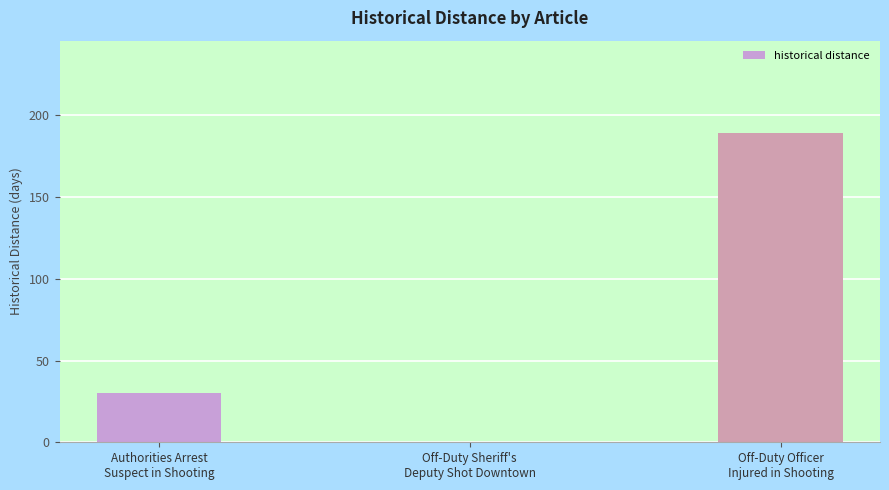

Reading left to right, extract all data points from this chart.

30	0	189